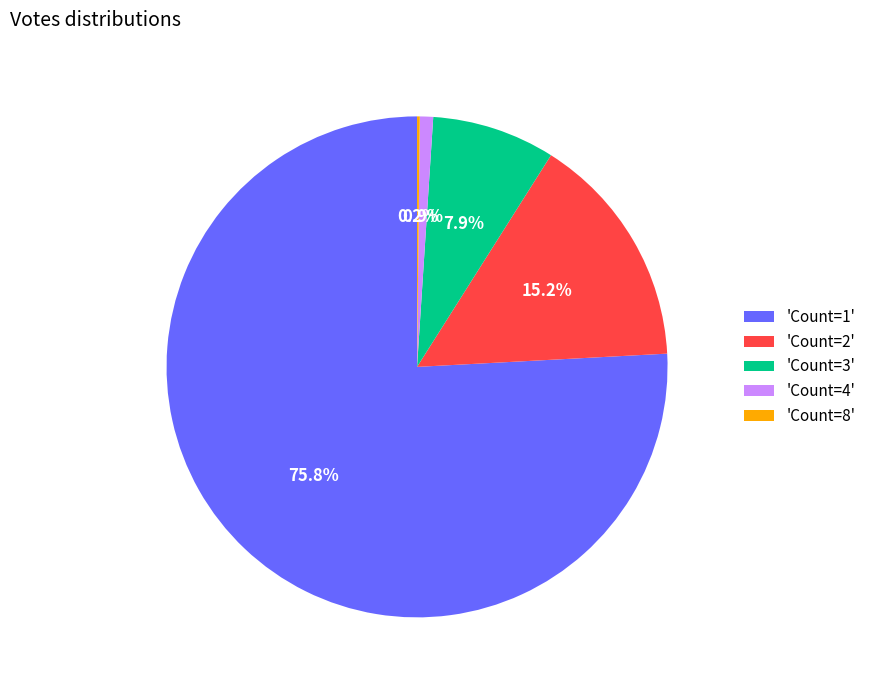

Does any single category account for the majority?

Yes